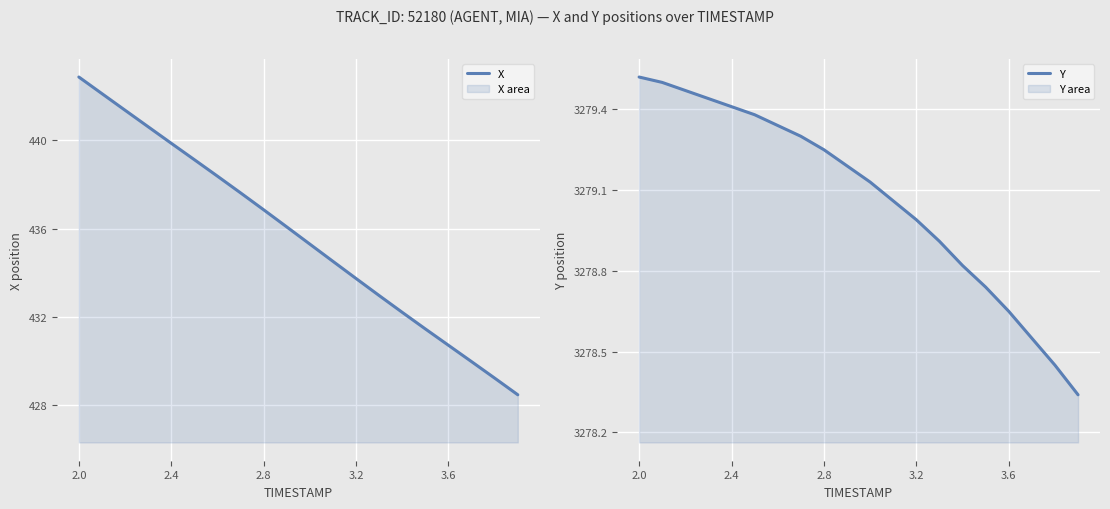

At how many categories does at least one series exceed 2602?

20